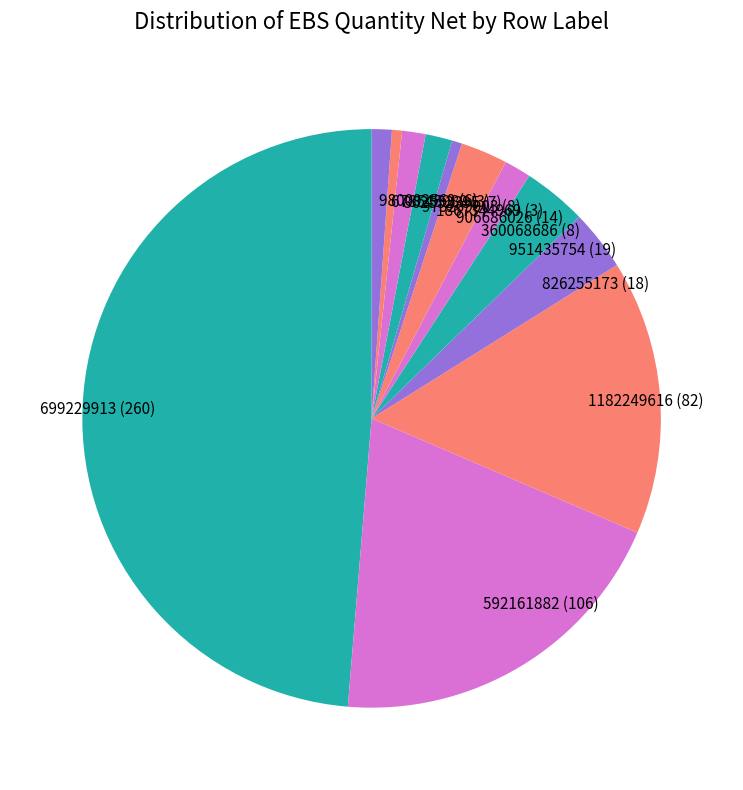

Is there a majority slice in this chart?

No